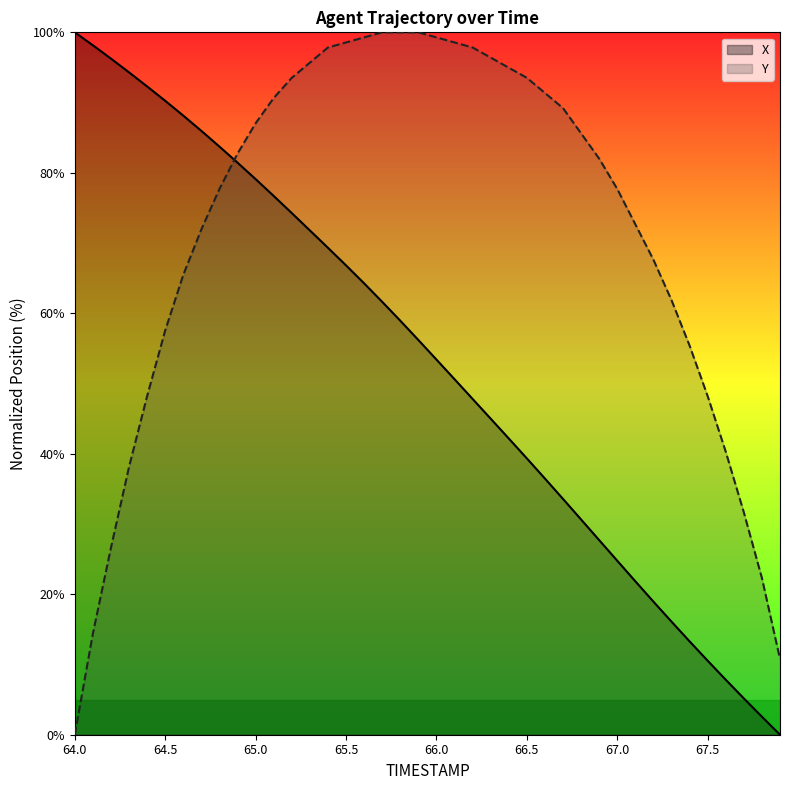

At which category is the sum across all series the highest?

65.2